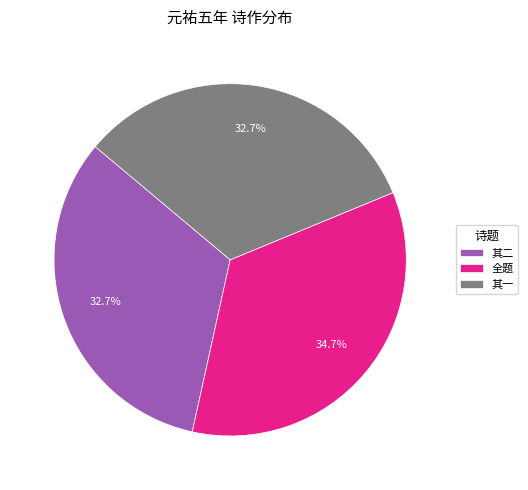

Combined, what portion of the pie is 全题 and 其二?

67.3%